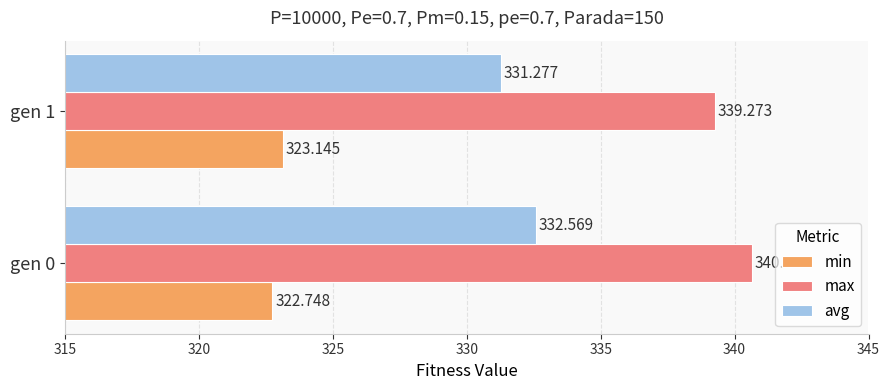

Rank the series by their average value, from highest to lowest.

max, avg, min